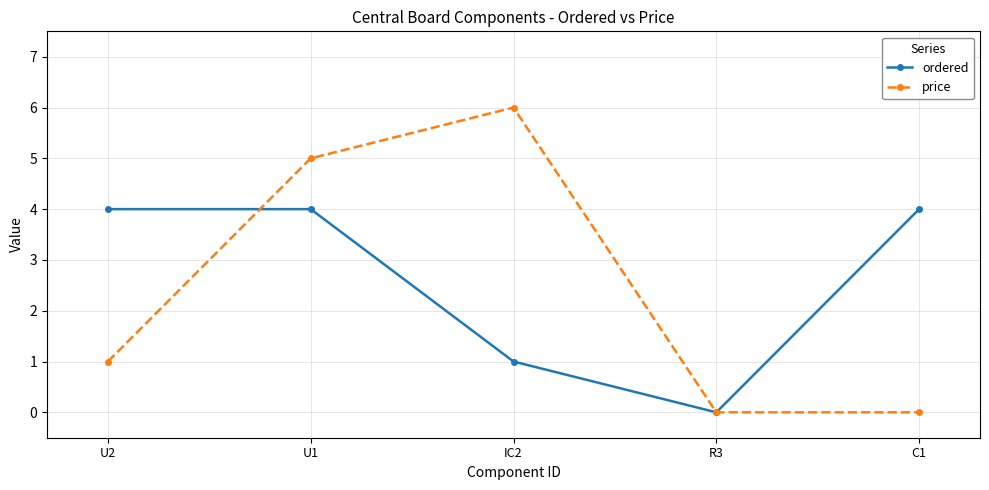

What value does the ordered series have at IC2?

1